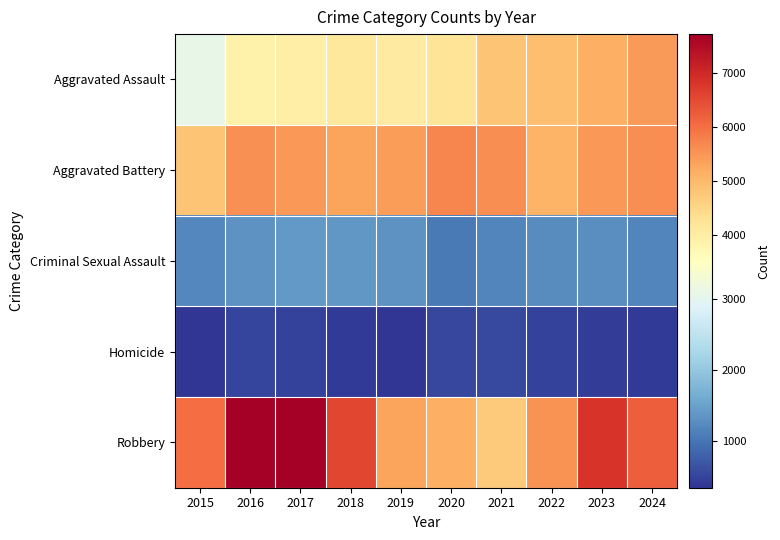

At 2016, list the series in order from smallest to largest.

Homicide, Criminal Sexual Assault, Aggravated Assault, Aggravated Battery, Robbery